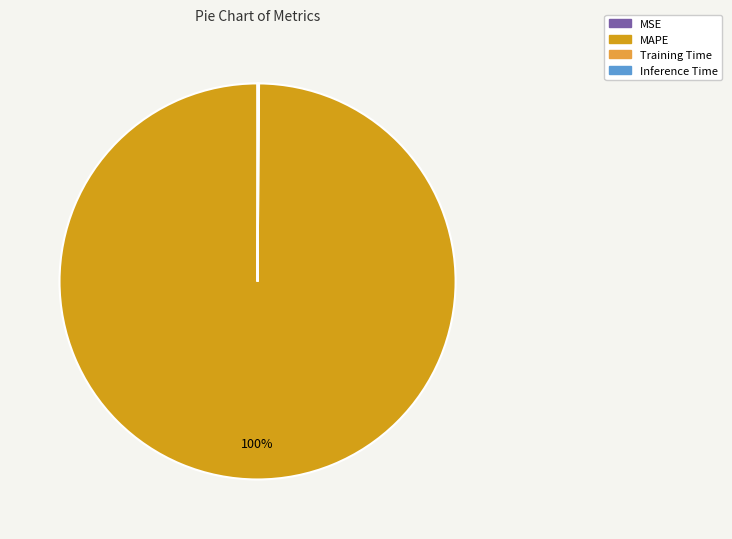

What percentage is the MAPE slice, to the nearest percent?

100%